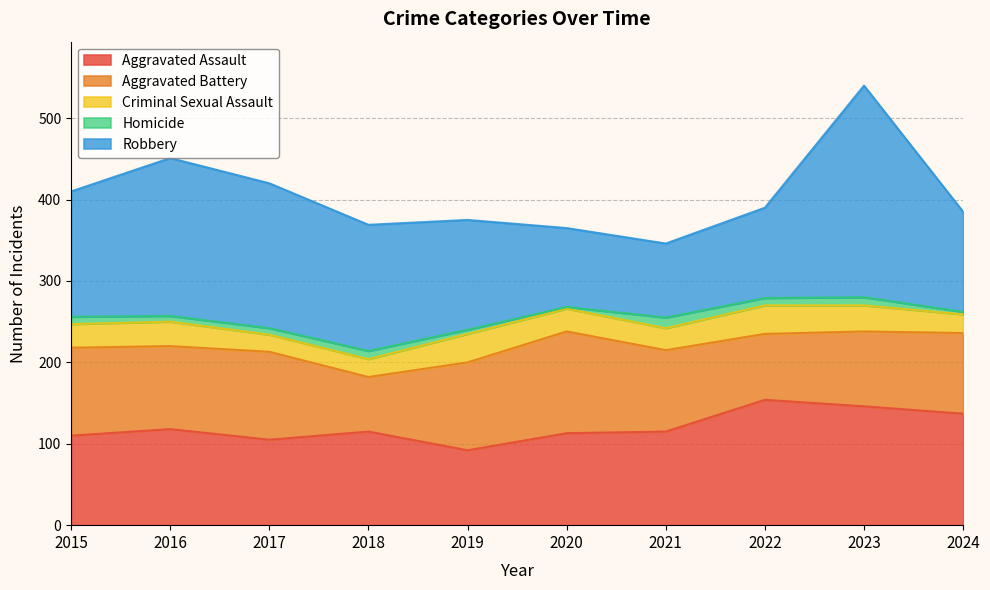

Which series changed the most between 2015 and 2020?

Robbery